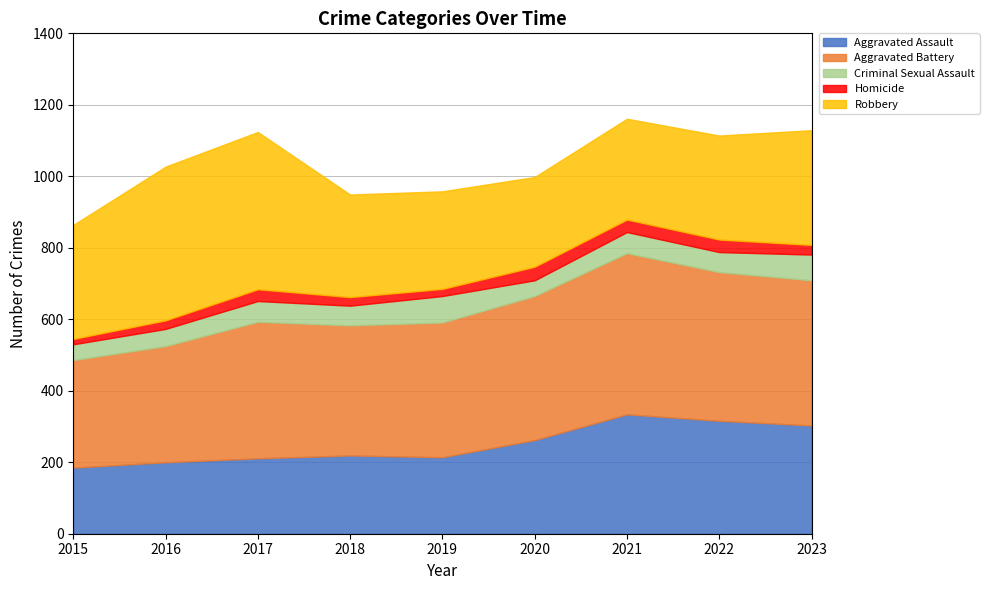

Which category has the highest value across all series?

2021